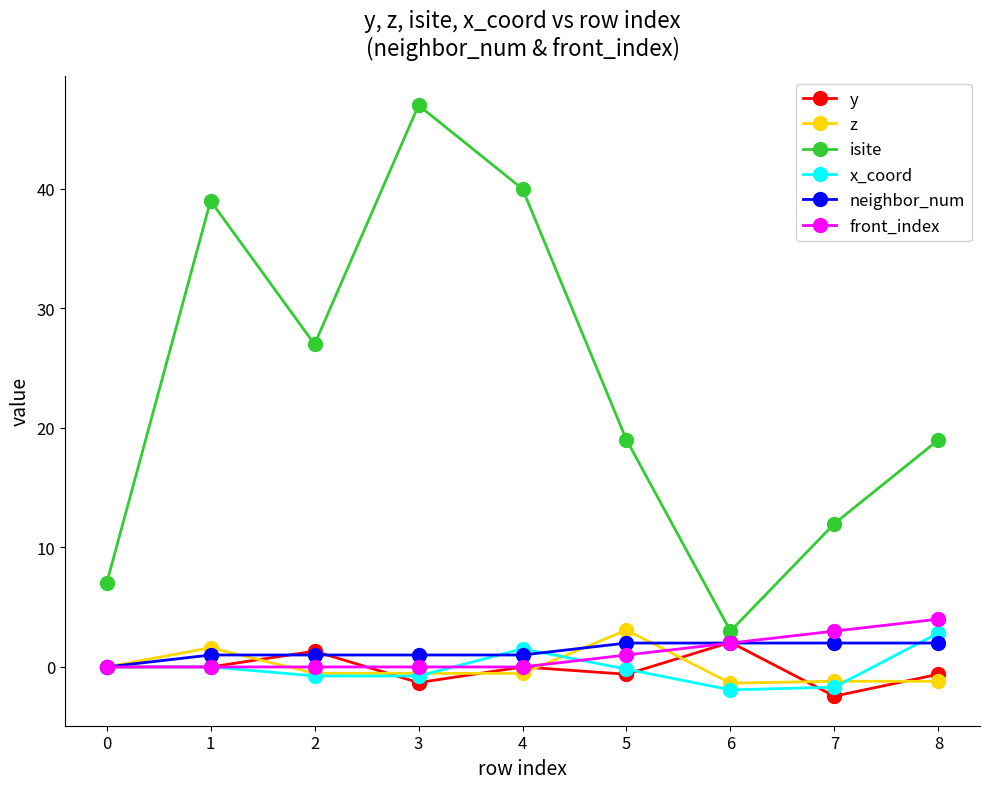

How many categories are shown in the chart?

9